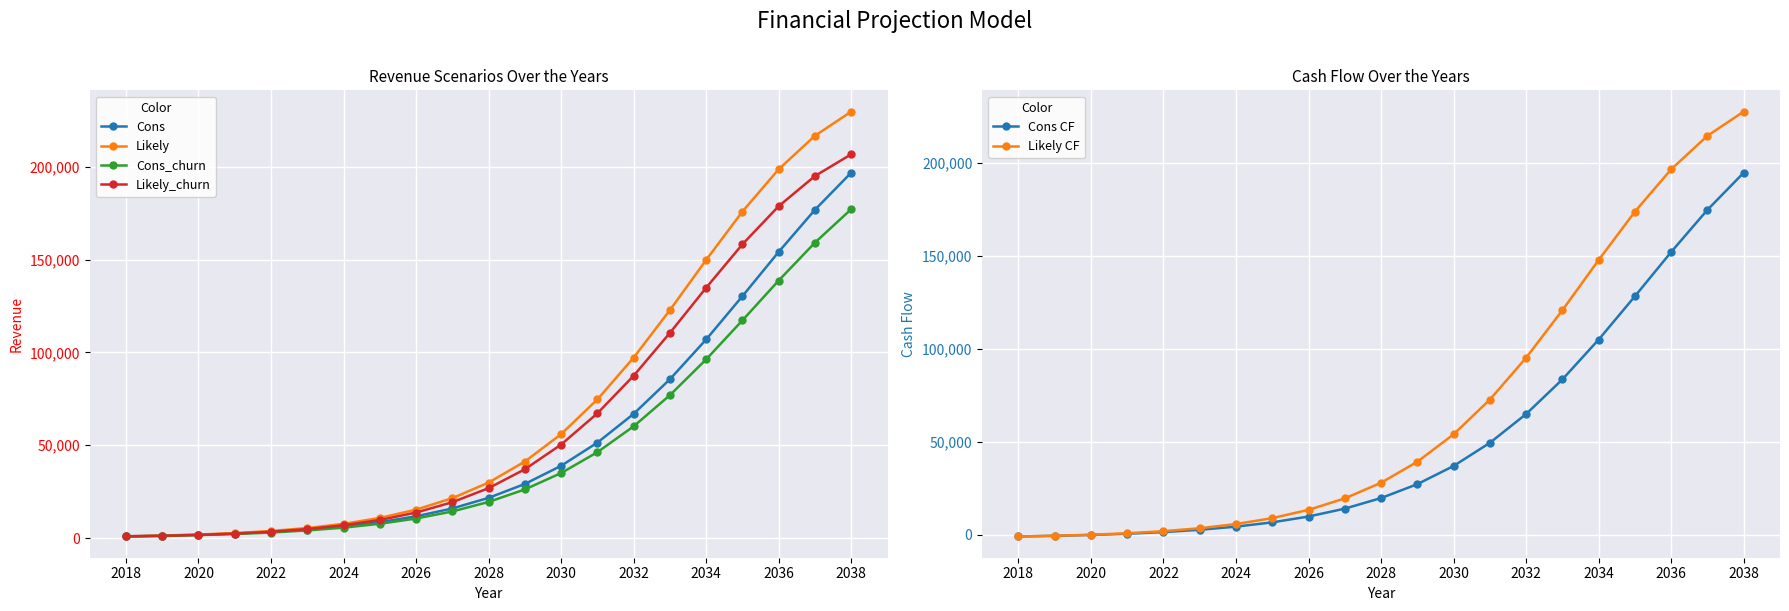

Is the value of Likely at 2030 greater than the value of Cons at 2030?

Yes